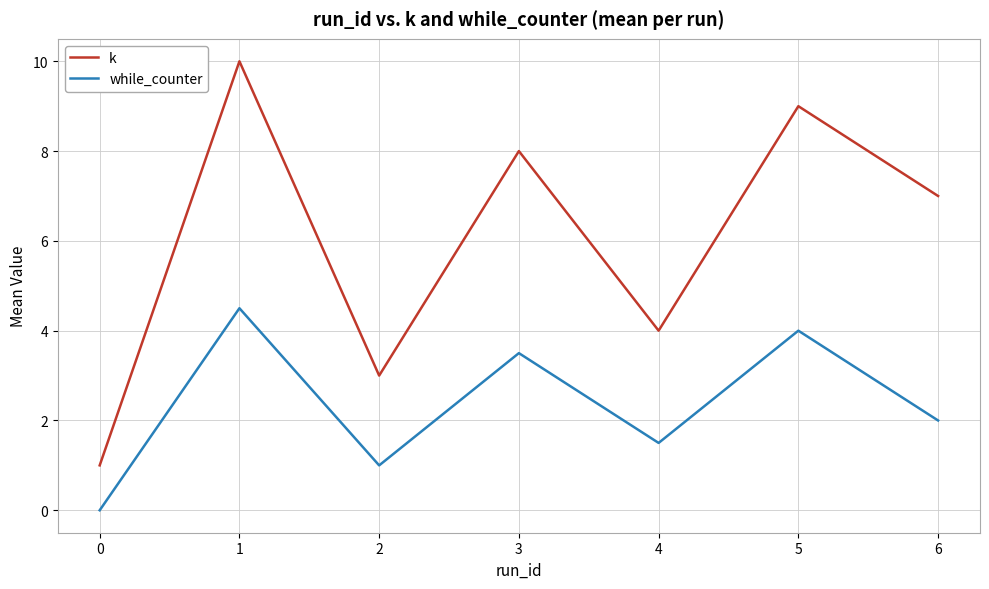

Between 1 and 4, which series saw the biggest shift?

k